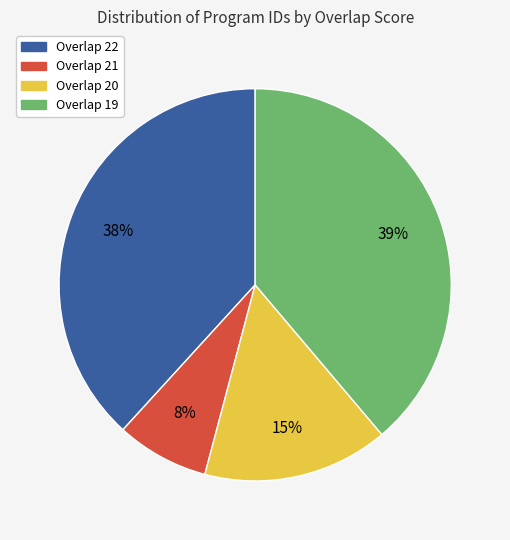

Does any single category account for the majority?

No